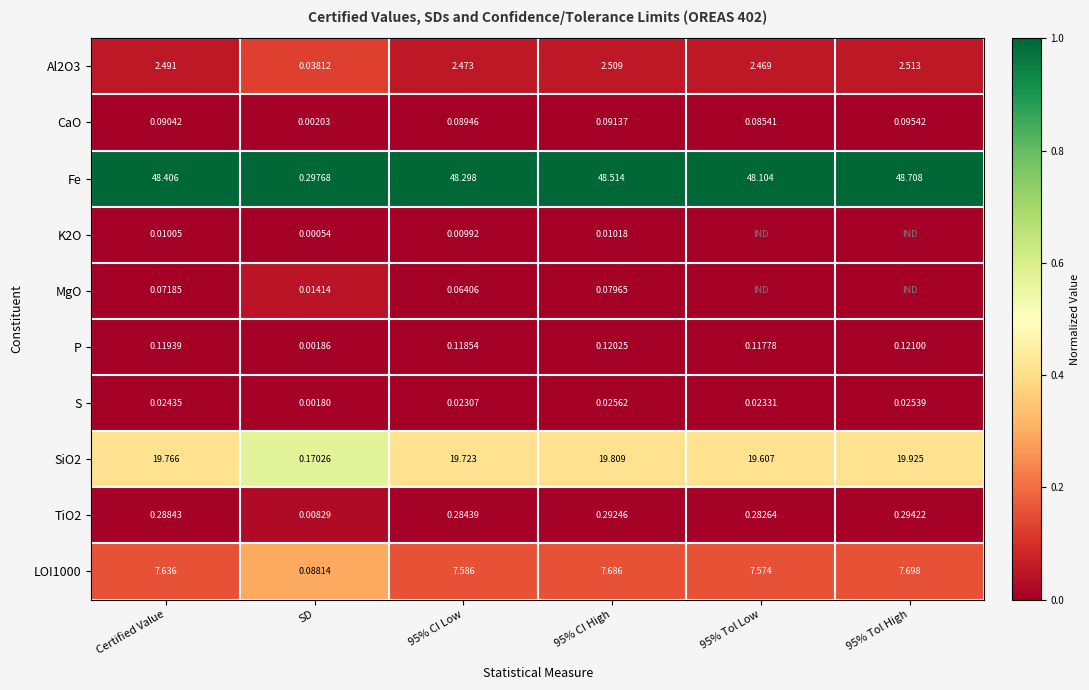

Between SD and 95% CI Low, which series saw the biggest shift?

Fe